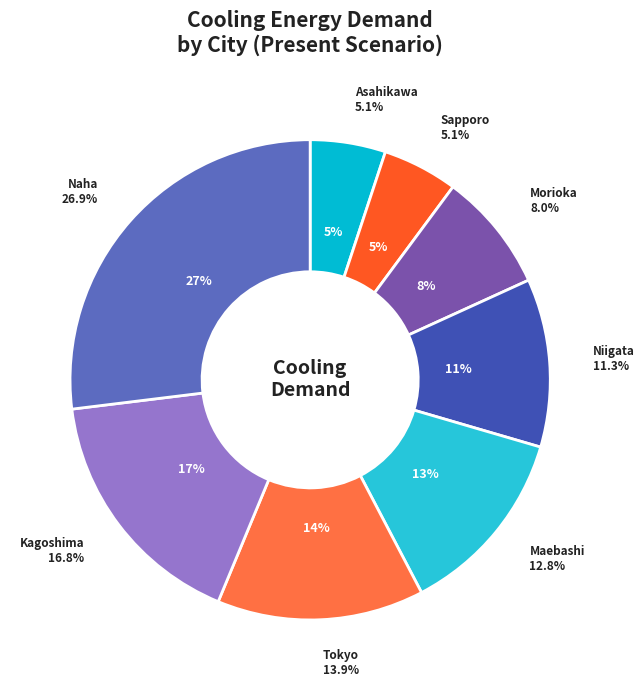

To the nearest percent, what percentage of the pie is Maebashi?

13%